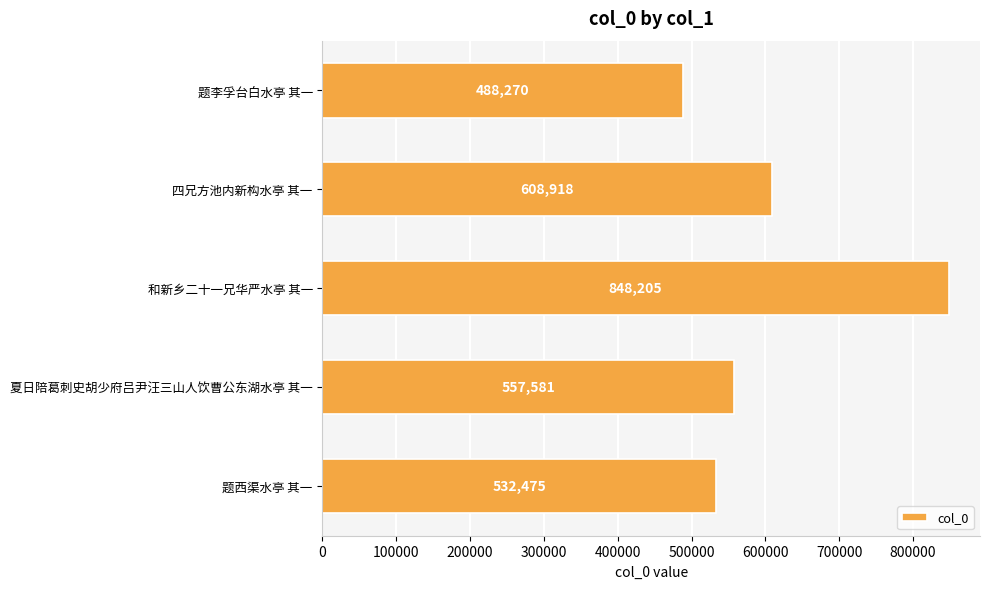

Reading top to bottom, transcribe all the data shown in this chart.

题李孚台白水亭 其一=488270	四兄方池内新构水亭 其一=608918	和新乡二十一兄华严水亭 其一=848205	夏日陪葛刺史胡少府吕尹汪三山人饮曹公东湖水亭 其一=557581	题西渠水亭 其一=532475